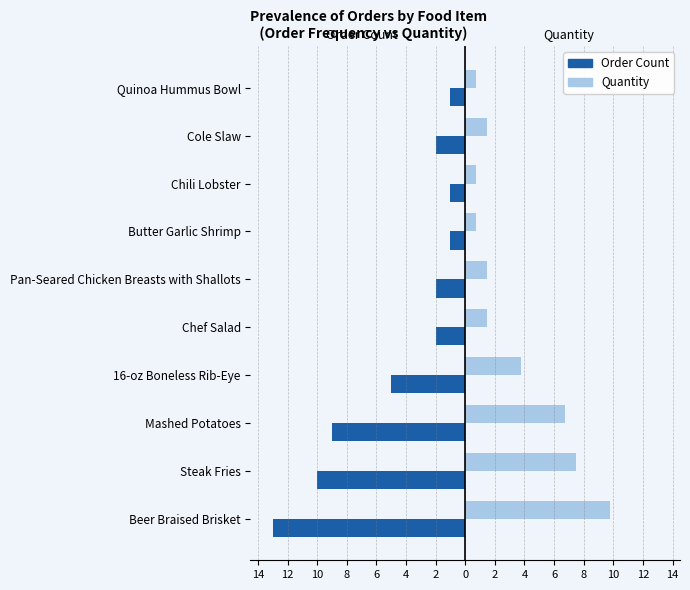

What are all the series names shown in the legend?

Order Count, Quantity